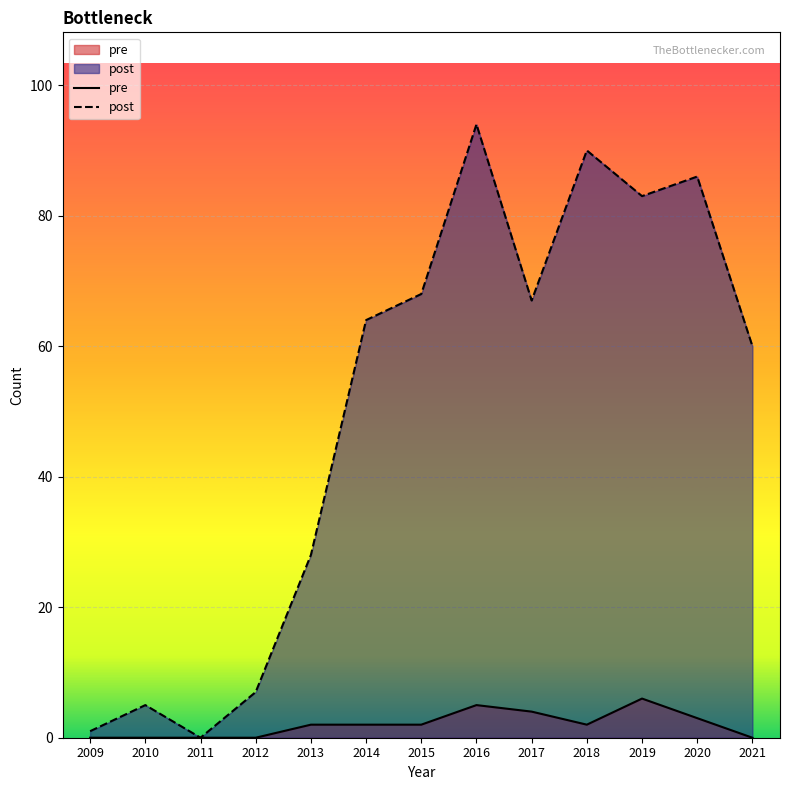

At which category is the sum across all series the highest?

2016